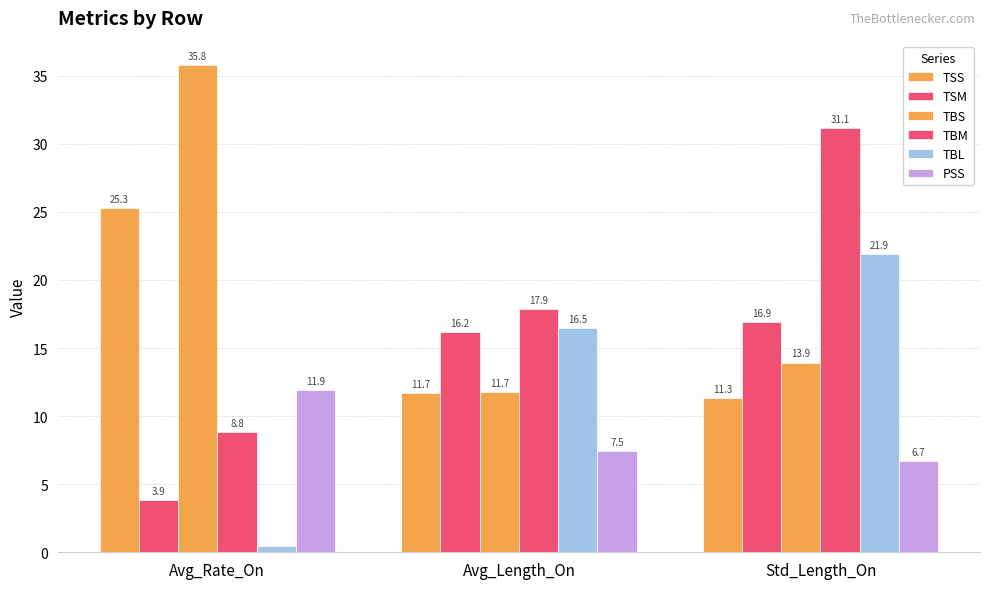

What is the spread (max minus min) of values at Avg_Rate_On?

35.3